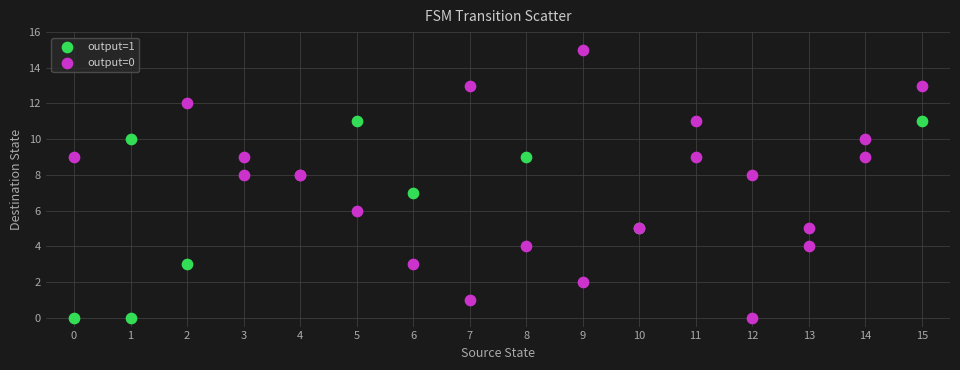

What are all the series names shown in the legend?

output=1, output=0